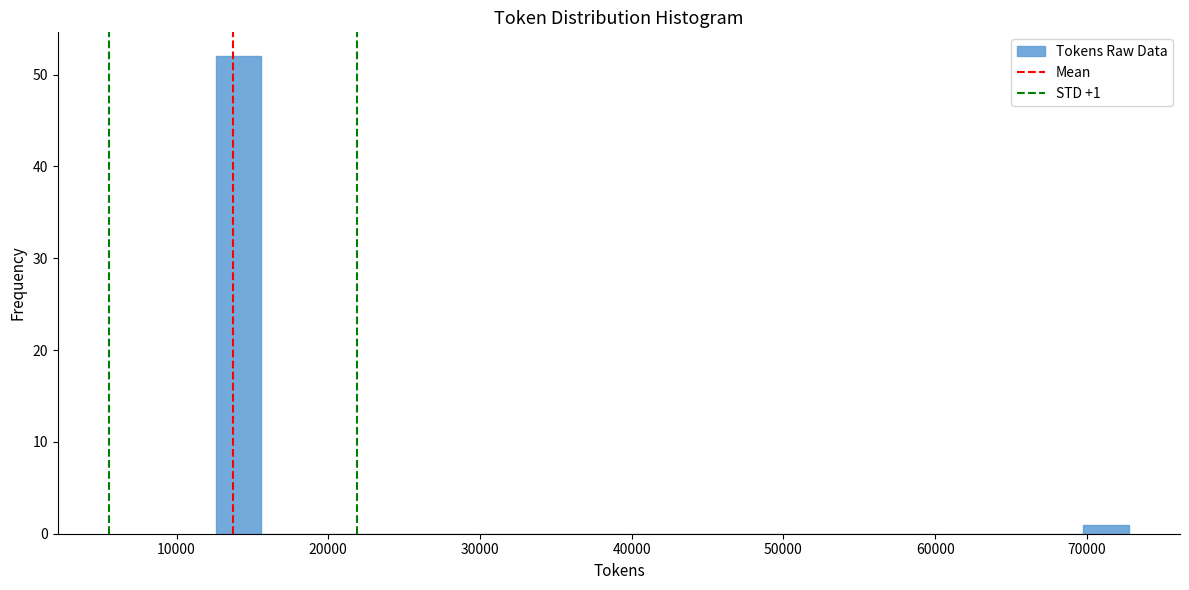

Read against the x-axis, roughly where is the centre of the tallest bar?

14000